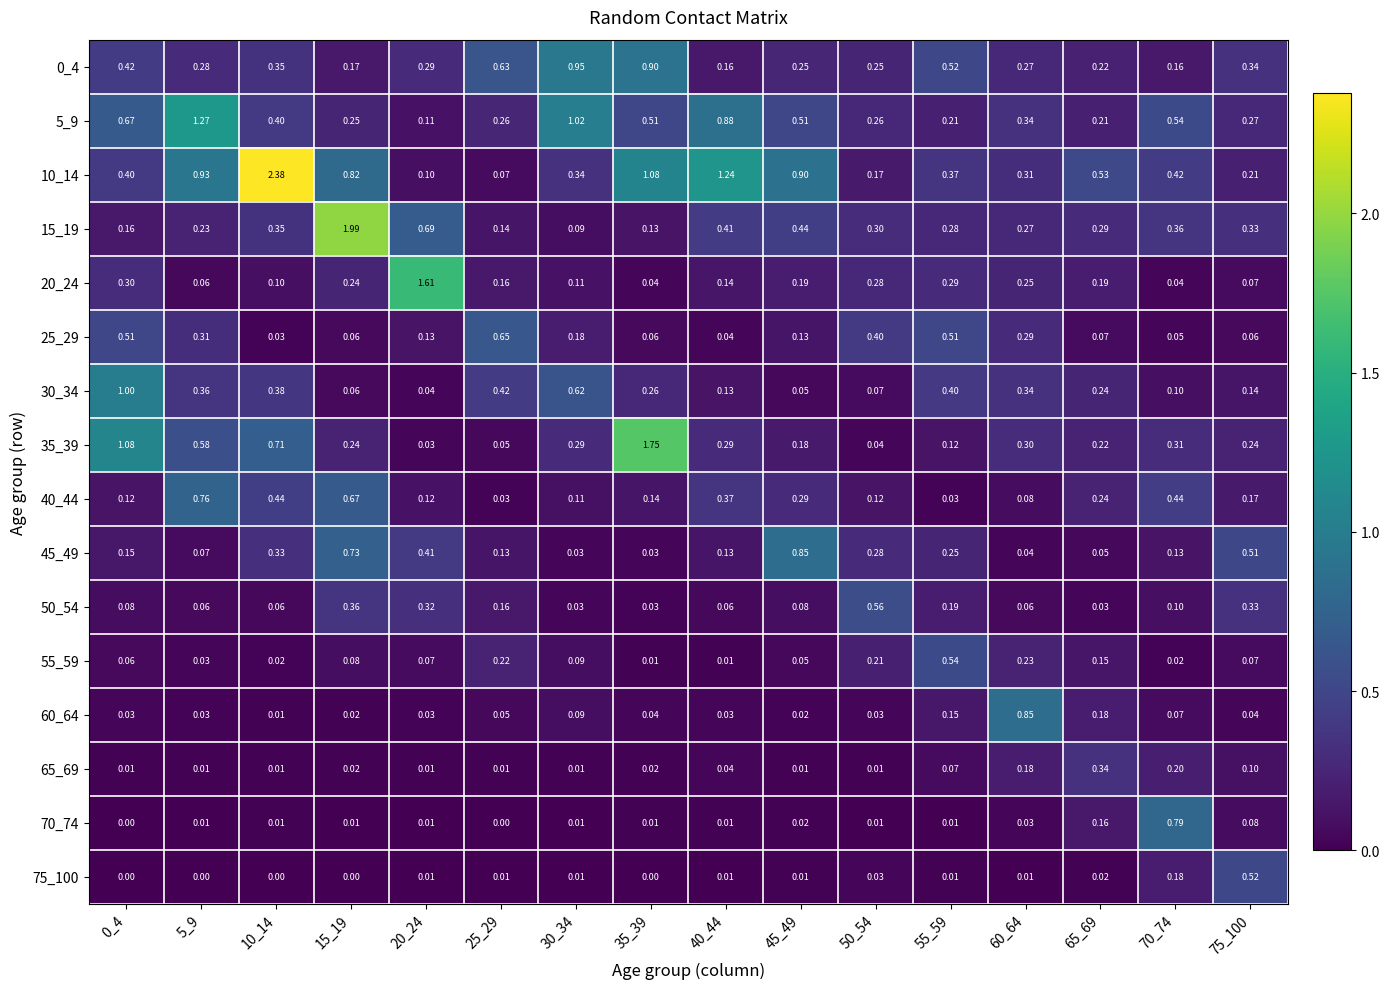

Which series changed the most between 35_39 and 75_100?

35_39